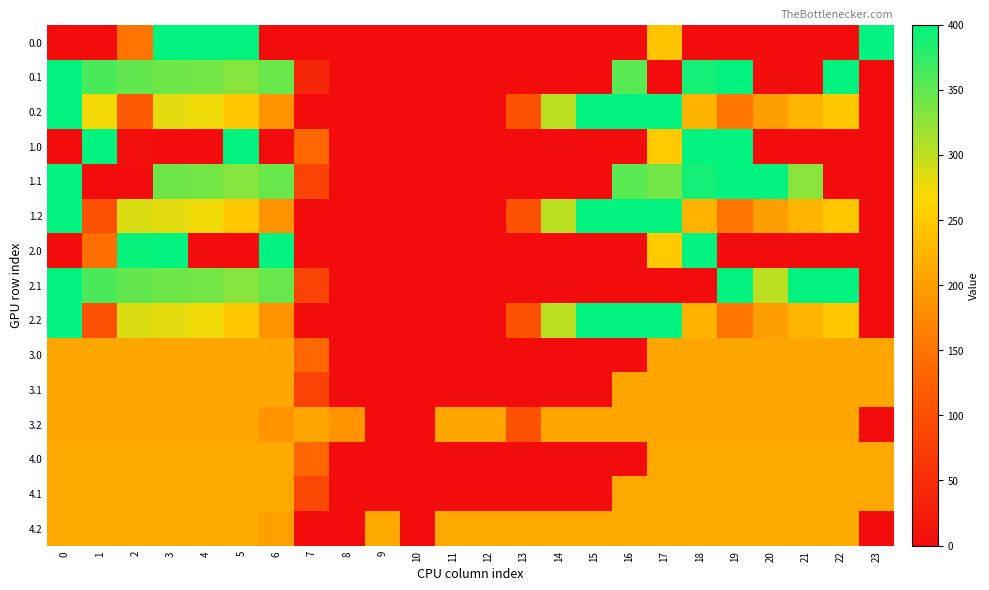

Reading right to left, list all the values displayed in this chart.

0.0: 23=400.0	22=0.0	21=0.0	20=0.0	19=0.0	18=0.0	17=241.9	16=0.0	15=0.0	14=0.0	13=0.0	12=0.0	11=0.0	10=0.0	9=0.0	8=0.0	7=0.0	6=0.0	5=400.0	4=400.0	3=400.0	2=148.8	1=0.0	0=0.0
0.1: 23=0.0	22=400.0	21=0.0	20=0.0	19=399.7	18=388.5	17=0.0	16=353.7	15=0.0	14=0.0	13=0.0	12=0.0	11=0.0	10=0.0	9=0.0	8=0.0	7=41.2	6=345.2	5=329.5	4=339.6	3=342.7	2=347.9	1=361.1	0=400.0
0.2: 23=0.0	22=247.4	21=226.4	20=199.2	19=151.1	18=223.1	17=400.0	16=400.0	15=400.0	14=301.9	13=104.4	12=0.0	11=0.0	10=0.0	9=0.0	8=0.0	7=0.0	6=187.1	5=248.1	4=274.4	3=281.0	2=116.5	1=272.7	0=400.0
1.0: 23=0.0	22=0.0	21=0.0	20=0.0	19=400.0	18=400.0	17=250.3	16=0.0	15=0.0	14=0.0	13=0.0	12=0.0	11=0.0	10=0.0	9=0.0	8=0.0	7=136.4	6=0.0	5=400.0	4=0.0	3=0.0	2=4.0	1=400.0	0=0.0
1.1: 23=0.0	22=0.0	21=328.5	20=400.0	19=399.7	18=388.5	17=340.1	16=353.7	15=0.0	14=0.0	13=0.0	12=0.0	11=0.0	10=0.0	9=0.0	8=0.0	7=81.6	6=345.2	5=329.5	4=339.6	3=342.7	2=0.0	1=0.0	0=400.0
1.2: 23=0.0	22=247.4	21=226.4	20=199.2	19=151.1	18=223.1	17=400.0	16=400.0	15=400.0	14=301.9	13=104.4	12=0.0	11=0.0	10=0.0	9=0.0	8=0.0	7=0.0	6=187.1	5=248.1	4=274.4	3=281.0	2=285.5	1=103.7	0=400.0
2.0: 23=0.0	22=0.0	21=0.0	20=0.0	19=0.0	18=400.0	17=250.3	16=0.0	15=0.0	14=0.0	13=0.0	12=0.0	11=0.0	10=0.0	9=0.0	8=0.0	7=0.0	6=400.0	5=0.0	4=0.0	3=400.0	2=395.5	1=144.9	0=0.0
2.1: 23=0.0	22=400.0	21=400.0	20=301.8	19=399.7	18=0.0	17=0.0	16=0.0	15=0.0	14=0.0	13=0.0	12=0.0	11=0.0	10=0.0	9=0.0	8=0.0	7=81.6	6=345.2	5=329.5	4=339.6	3=342.7	2=347.9	1=361.1	0=400.0
2.2: 23=0.0	22=247.4	21=226.4	20=199.2	19=151.1	18=223.1	17=400.0	16=400.0	15=400.0	14=301.9	13=104.4	12=0.0	11=0.0	10=0.0	9=0.0	8=0.0	7=0.0	6=187.1	5=248.1	4=274.4	3=281.0	2=285.5	1=103.7	0=400.0
3.0: 23=208.0	22=208.0	21=208.0	20=208.0	19=208.0	18=208.0	17=208.0	16=0.0	15=0.0	14=0.0	13=0.0	12=0.0	11=0.0	10=0.0	9=0.0	8=0.0	7=136.4	6=208.0	5=208.0	4=208.0	3=208.0	2=208.0	1=208.0	0=207.7
3.1: 23=208.0	22=208.0	21=208.0	20=208.0	19=208.0	18=208.0	17=208.0	16=208.0	15=0.0	14=0.0	13=0.0	12=0.0	11=0.0	10=0.0	9=0.0	8=0.0	7=81.6	6=208.0	5=208.0	4=208.0	3=208.0	2=208.0	1=208.0	0=208.0
3.2: 23=0.0	22=208.0	21=208.0	20=208.0	19=208.0	18=208.0	17=208.0	16=208.0	15=208.0	14=208.0	13=104.4	12=208.0	11=208.0	10=0.0	9=0.0	8=188.0	7=208.0	6=187.1	5=208.0	4=208.0	3=208.0	2=208.0	1=208.0	0=208.0
4.0: 23=212.0	22=212.0	21=212.0	20=212.0	19=212.0	18=212.0	17=212.0	16=0.0	15=0.0	14=0.0	13=0.0	12=0.0	11=0.0	10=0.0	9=0.0	8=0.0	7=136.4	6=212.0	5=212.0	4=212.0	3=212.0	2=212.0	1=212.0	0=212.0
4.1: 23=212.0	22=212.0	21=212.0	20=212.0	19=212.0	18=212.0	17=212.0	16=212.0	15=0.0	14=0.0	13=0.0	12=0.0	11=0.0	10=0.0	9=0.0	8=0.0	7=87.5	6=212.0	5=212.0	4=212.0	3=212.0	2=212.0	1=212.0	0=212.0
4.2: 23=0.0	22=212.0	21=212.0	20=212.0	19=212.0	18=212.0	17=212.0	16=212.0	15=212.0	14=212.0	13=212.0	12=212.0	11=212.0	10=0.0	9=212.0	8=0.0	7=0.0	6=200.5	5=212.0	4=212.0	3=212.0	2=212.0	1=212.0	0=212.0